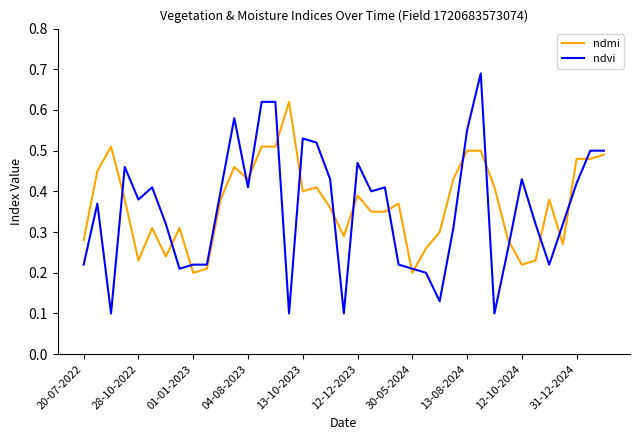

True or false: ndvi and ndmi cross at least once.

True